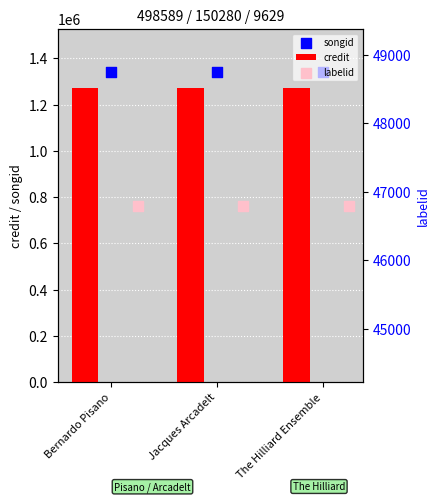

What are all the series names shown in the legend?

credit, songid, labelid